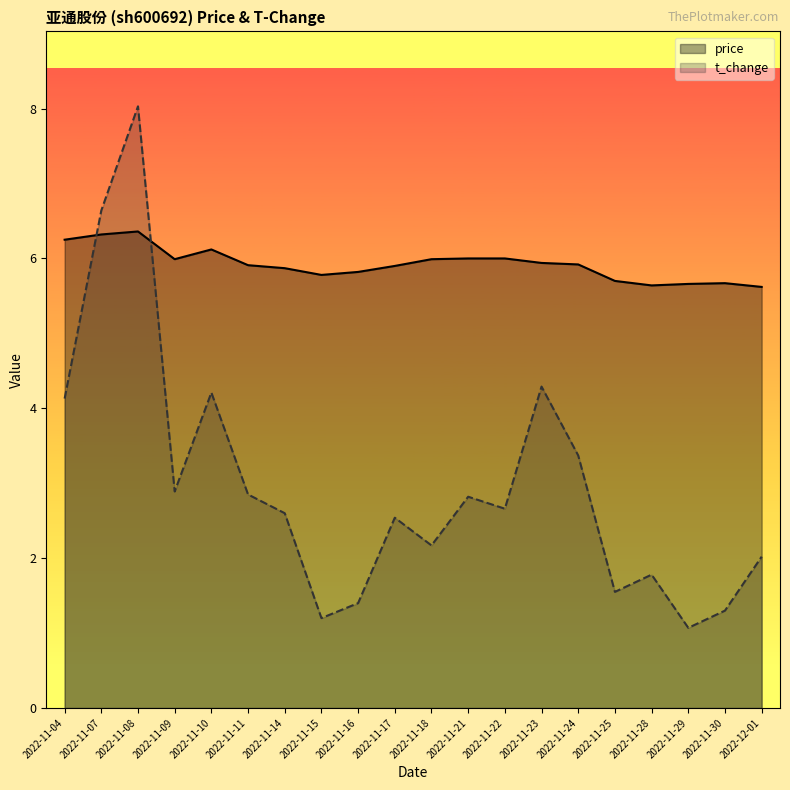

Rank the series by their maximum value, from lowest to highest.

price, t_change